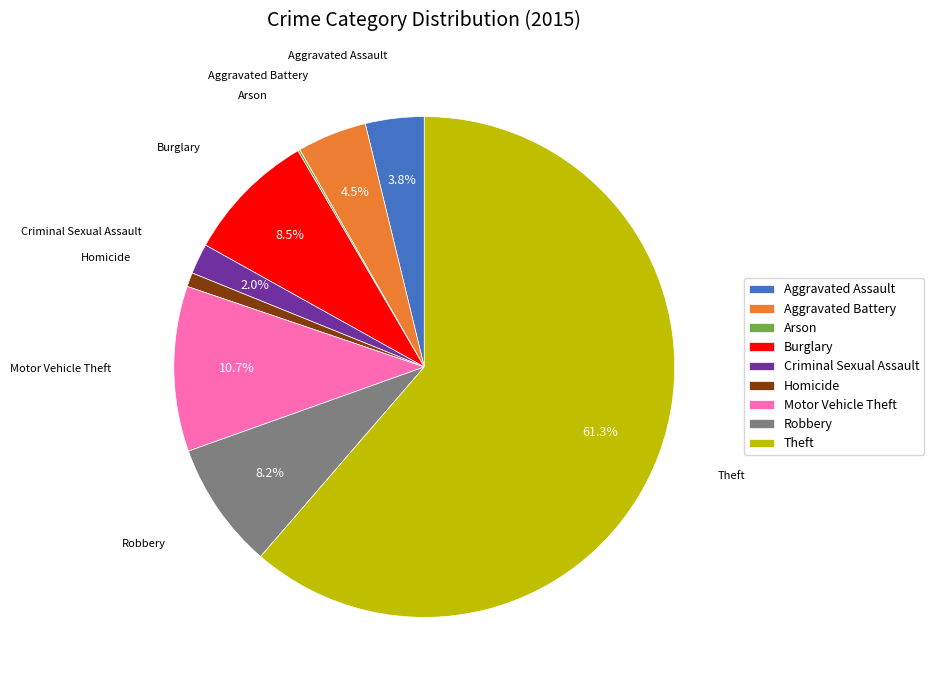

What is the majority slice?

Theft